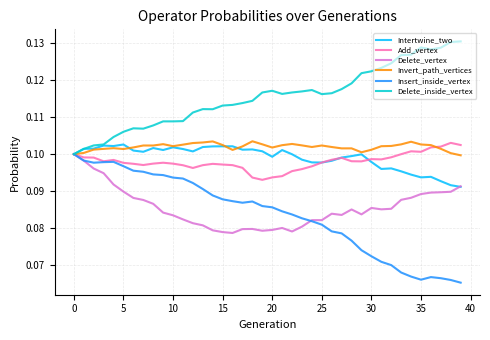

Which series has the largest total across all categories?

Delete_inside_vertex